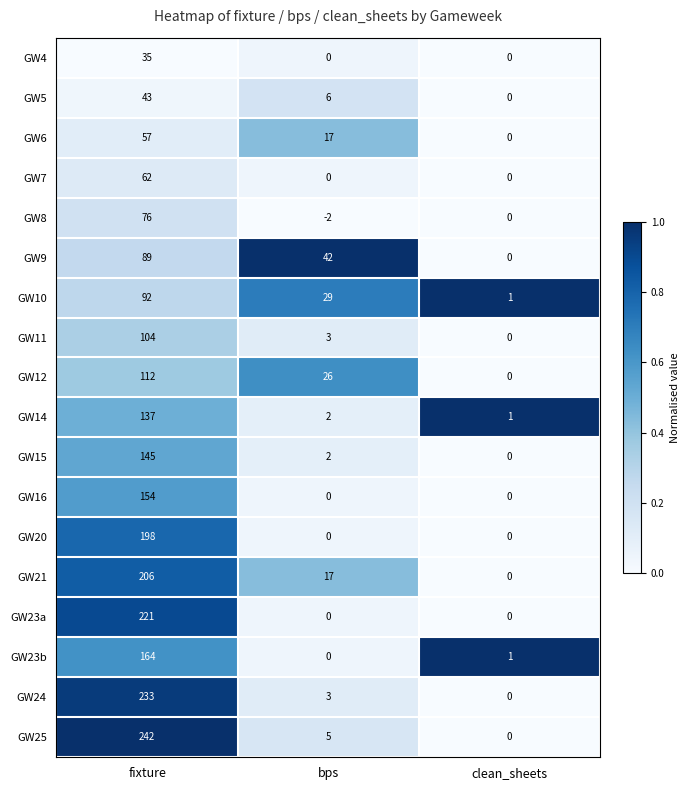

The value of GW10 at clean_sheets is 2. True or false?

False